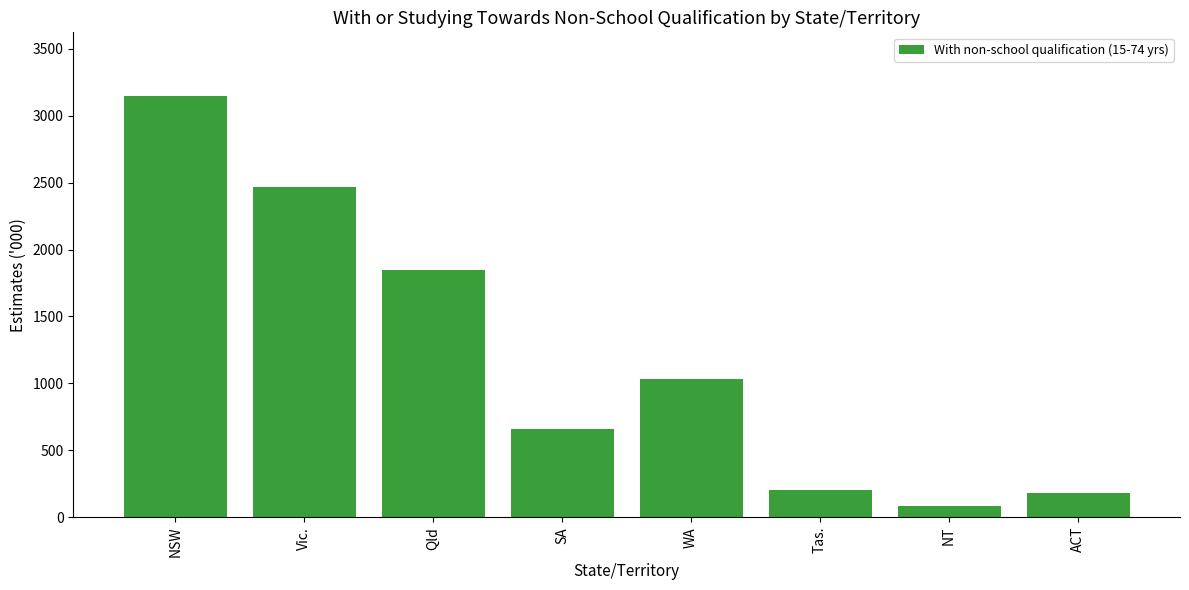

Reading right to left, list all the values displayed in this chart.

ACT=180.4	NT=86.1	Tas.=199.3	WA=1032.4	SA=658.5	Qld=1851.1	Vic.=2471.0	NSW=3151.7